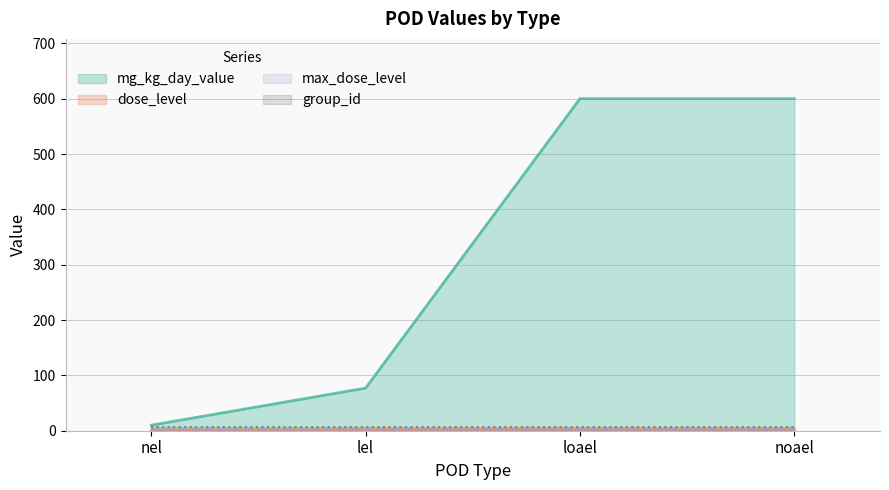

True or false: mg_kg_day_value has more than 1 interior local peaks.

False